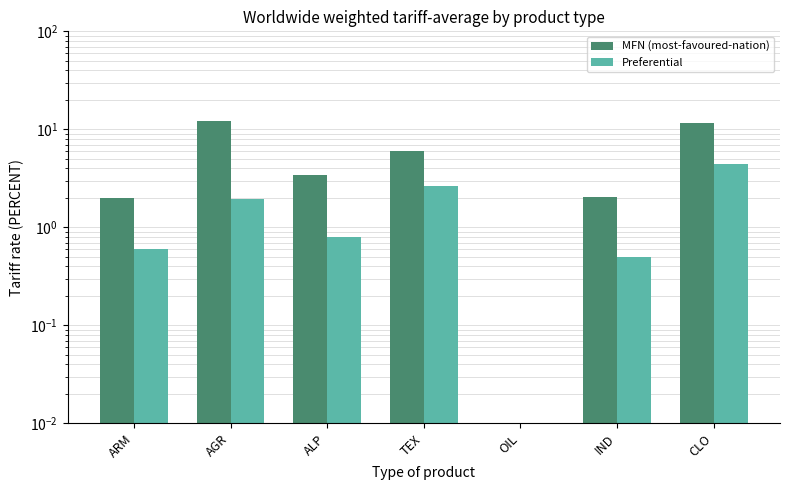

How many series are shown in this chart?

2